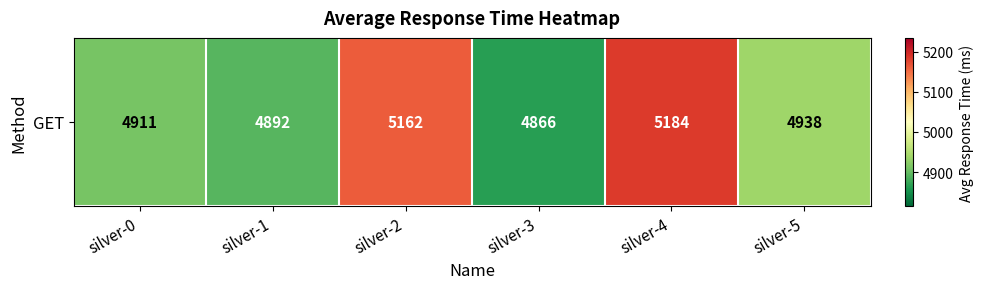

What value does the data have at silver-1, to the nearest 10?

4890